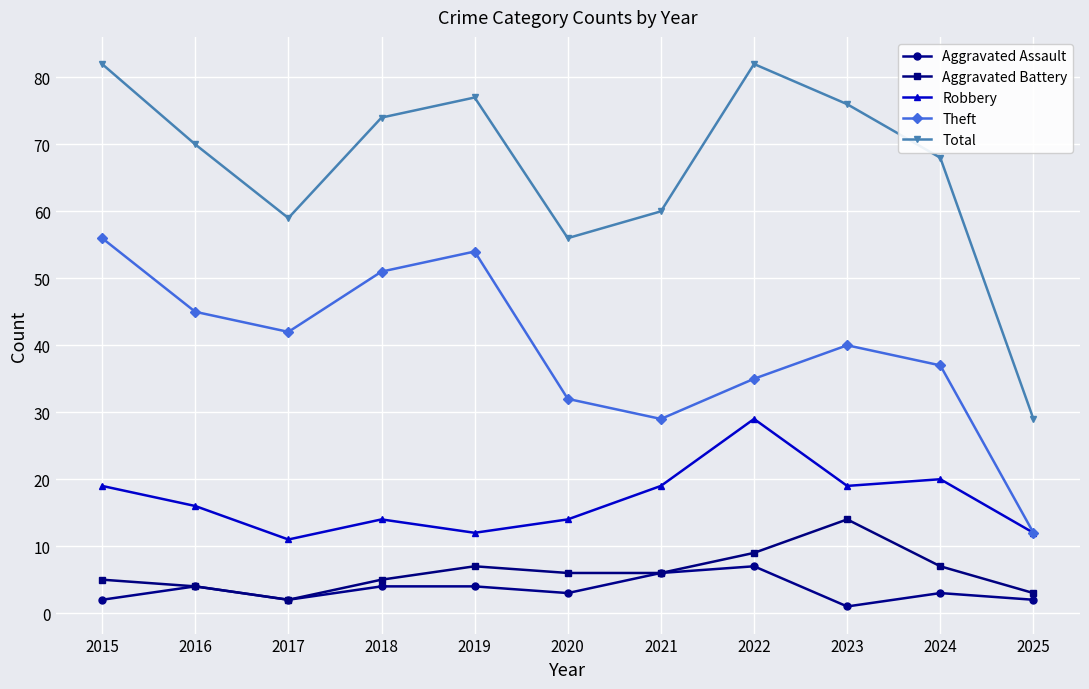

At how many categories does at least one series exceed 39?

10